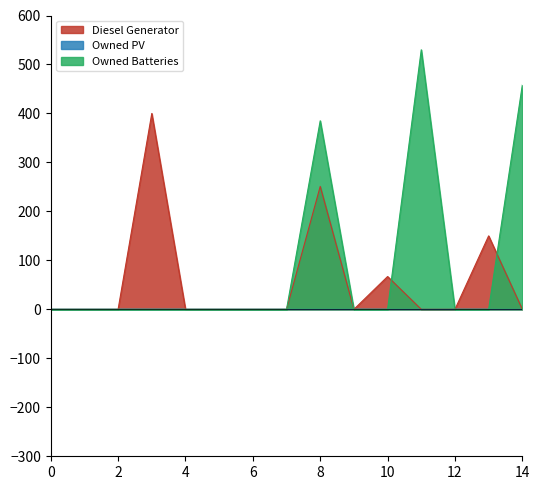

Between 3 and 9, which series saw the biggest shift?

Diesel Generator